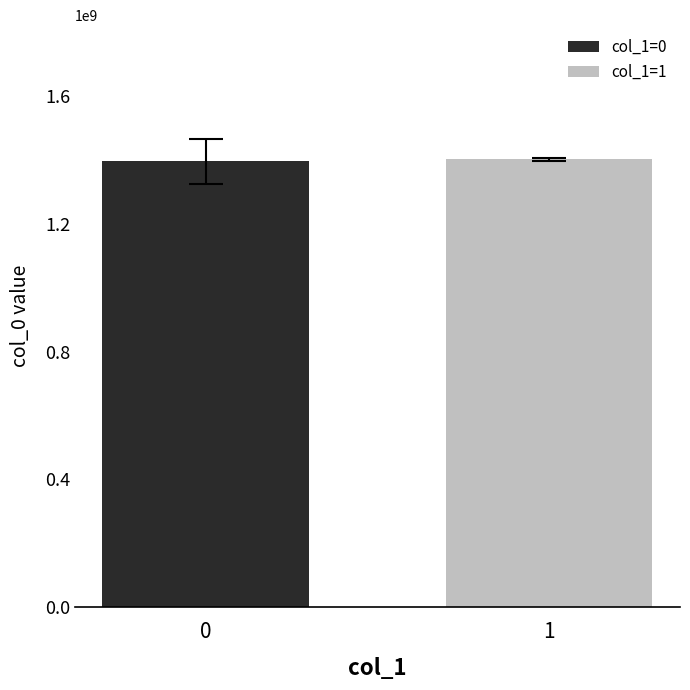

The col_0 series shows 2414286734 at 0. True or false?

False